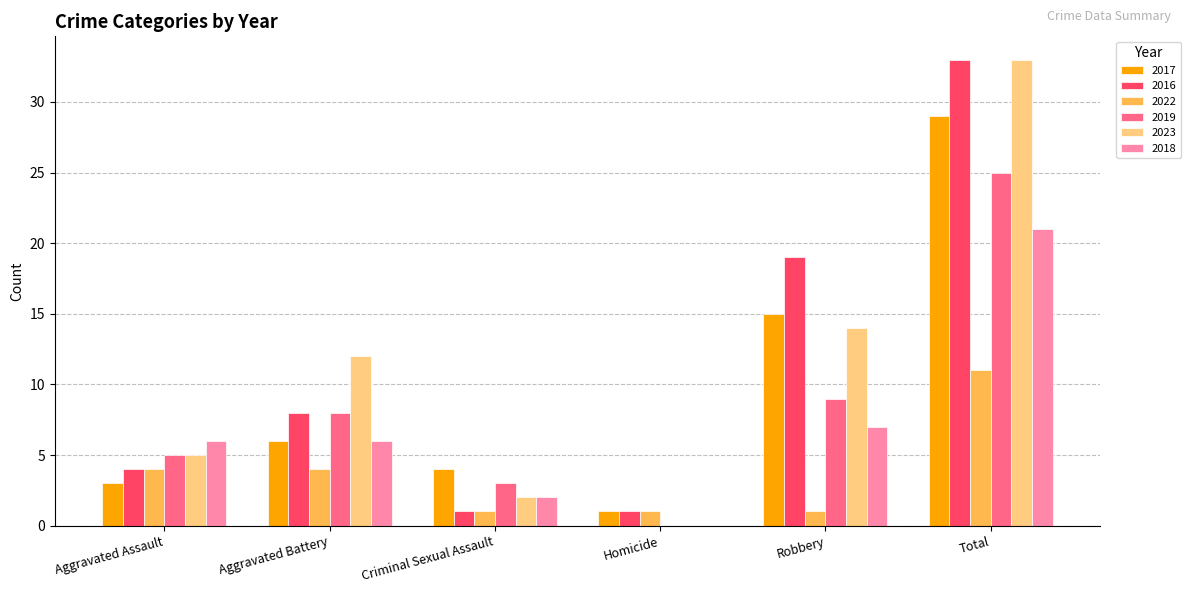

The value of 2018 at Total is 21. True or false?

True